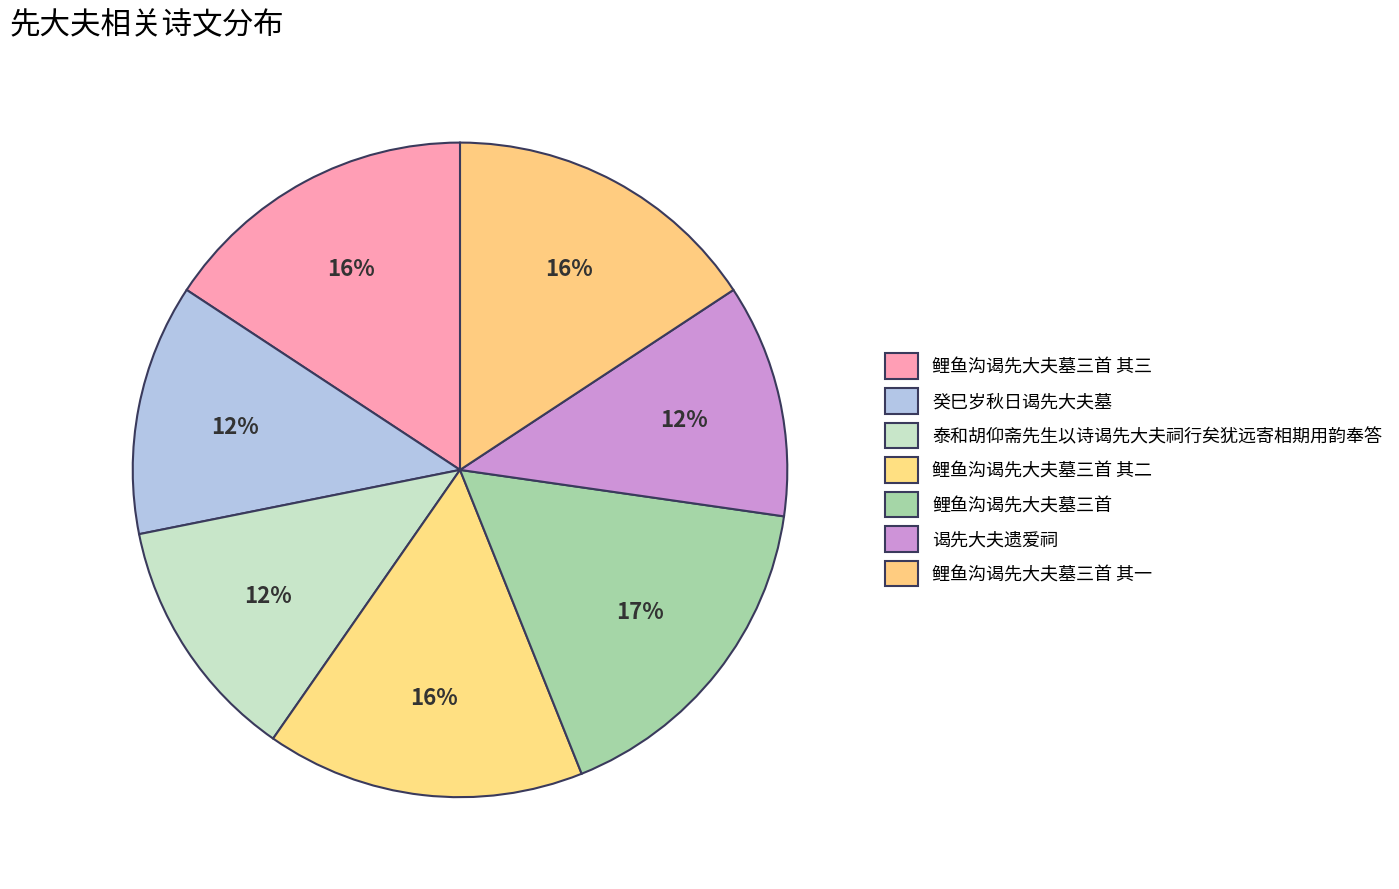

Which slice is the largest?

鲤鱼沟谒先大夫墓三首